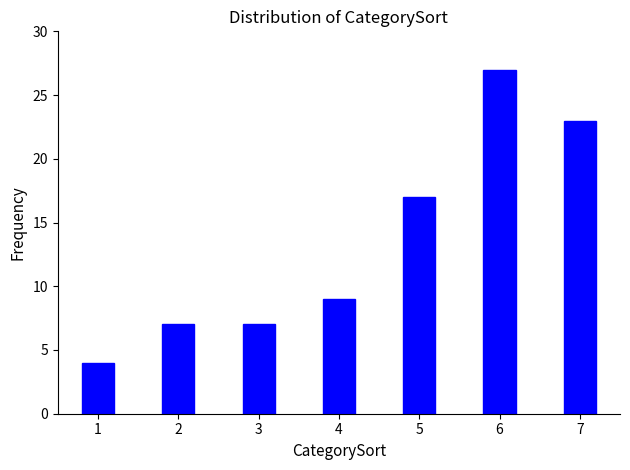

Reading left to right, list all the values displayed in this chart.

1=4	2=7	3=7	4=9	5=17	6=27	7=23